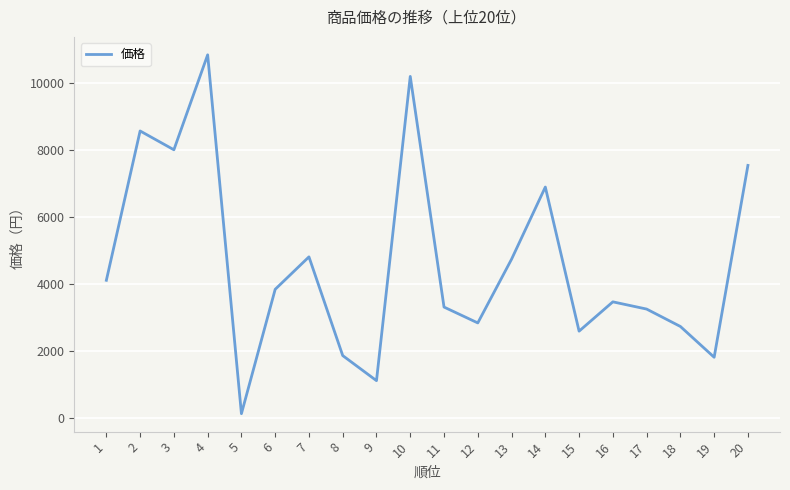

What is the maximum value shown in the chart?

10837